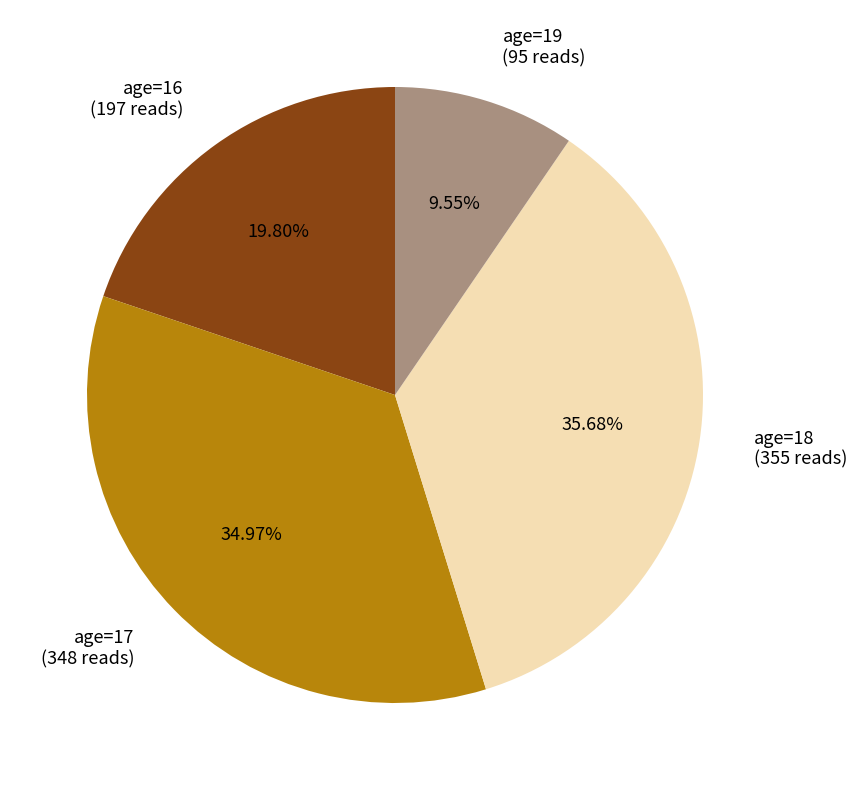

Which has a higher value, age=16 (197 reads) or age=18 (355 reads)?

age=18 (355 reads)